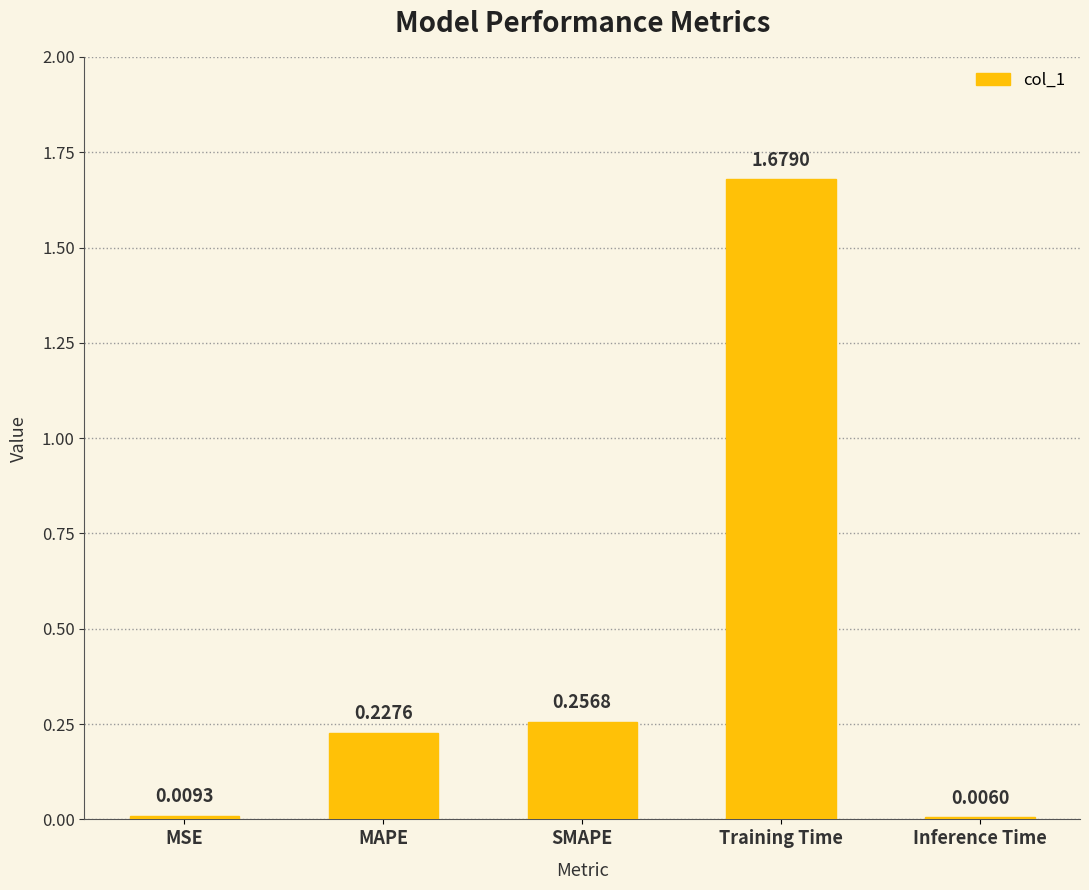

What is the sum of the values at Training Time and MAPE?

1.9